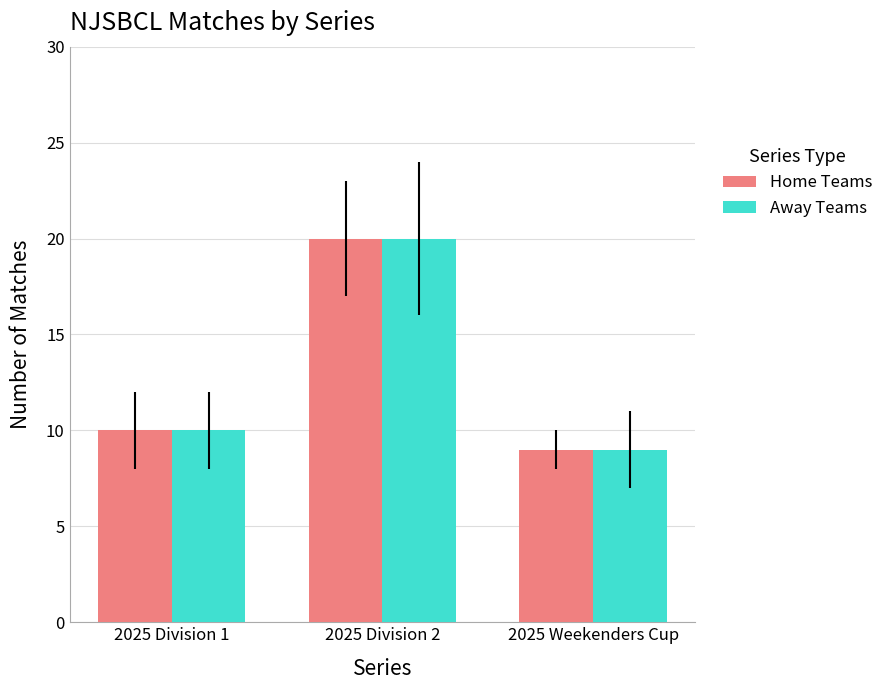

What is the average value of the Home Teams series?

13